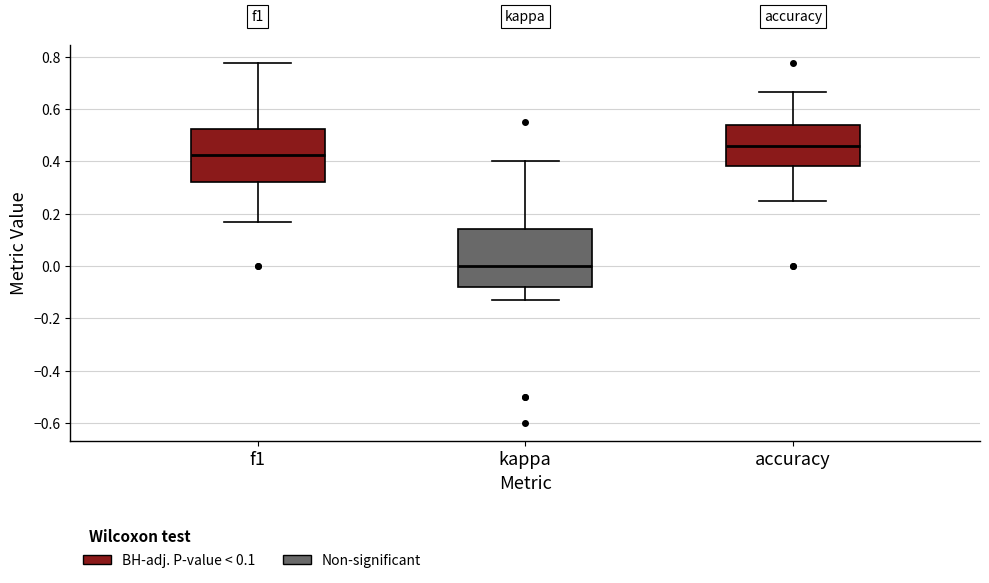

Reading left to right, read every box against the y-axis: the position of its median line, the range the box covers, and the ends of its whiskers. The values are not printed on the chart, so give them approximately, as read against the axis.

f1: median 0.42, box 0.32 to 0.52, whiskers 0.16 to 0.78
kappa: median 0.00, box -0.08 to 0.14, whiskers -0.12 to 0.40
accuracy: median 0.46, box 0.38 to 0.54, whiskers 0.26 to 0.66